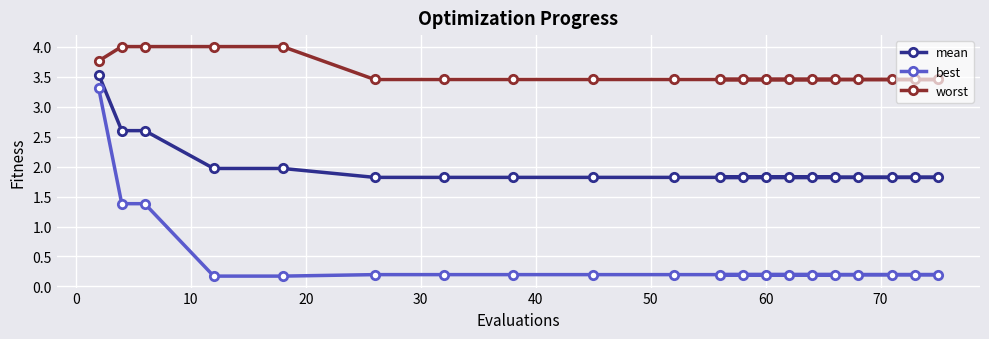

True or false: worst and mean cross at least once.

False